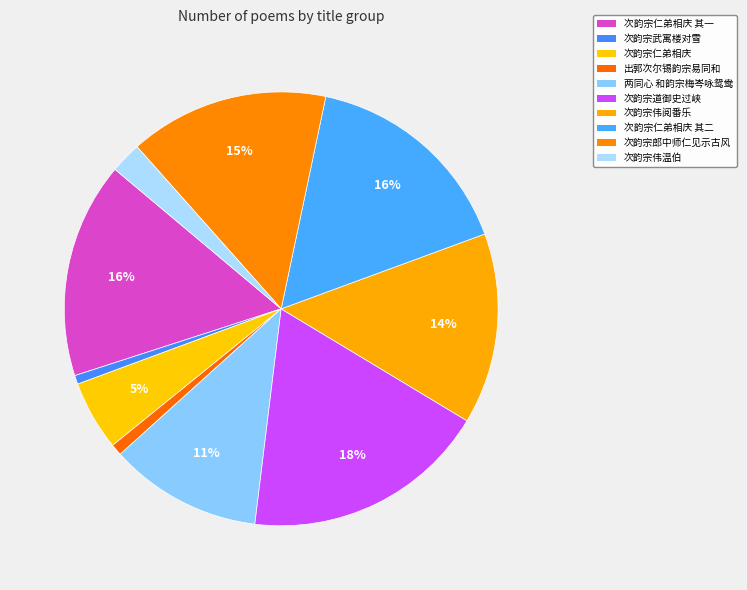

Rank the categories by value from lowest to highest.

次韵宗武寓楼对雪, 出郭次尔锡韵宗易同和, 次韵宗伟温伯, 次韵宗仁弟相庆, 两同心 和韵宗梅岑咏鸳鸯, 次韵宗伟阅番乐, 次韵宗郎中师仁见示古风, 次韵宗仁弟相庆 其一, 次韵宗仁弟相庆 其二, 次韵宗道御史过峡